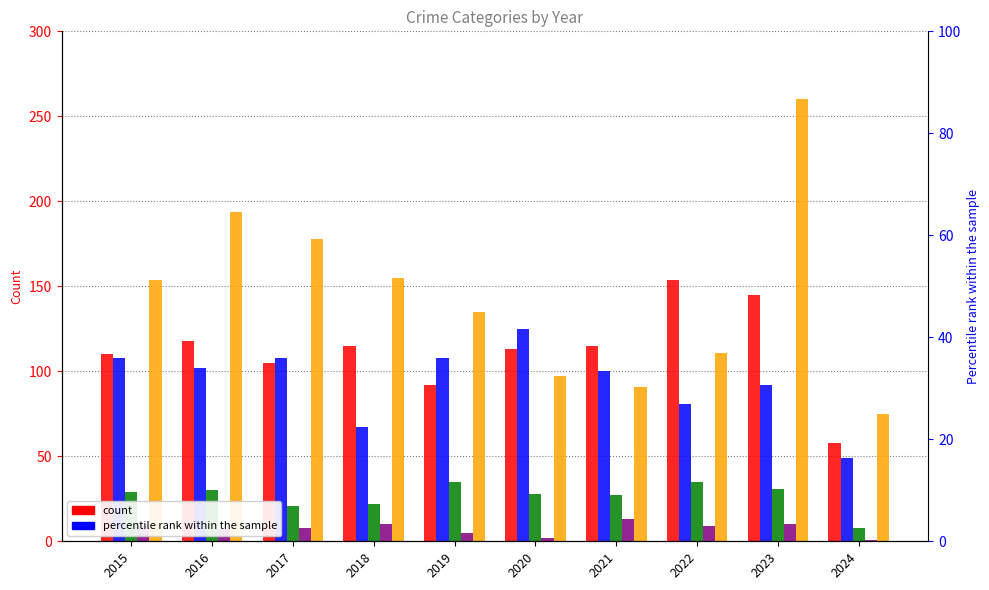

What is the value of the Homicide bar at the 7th from the left?

13